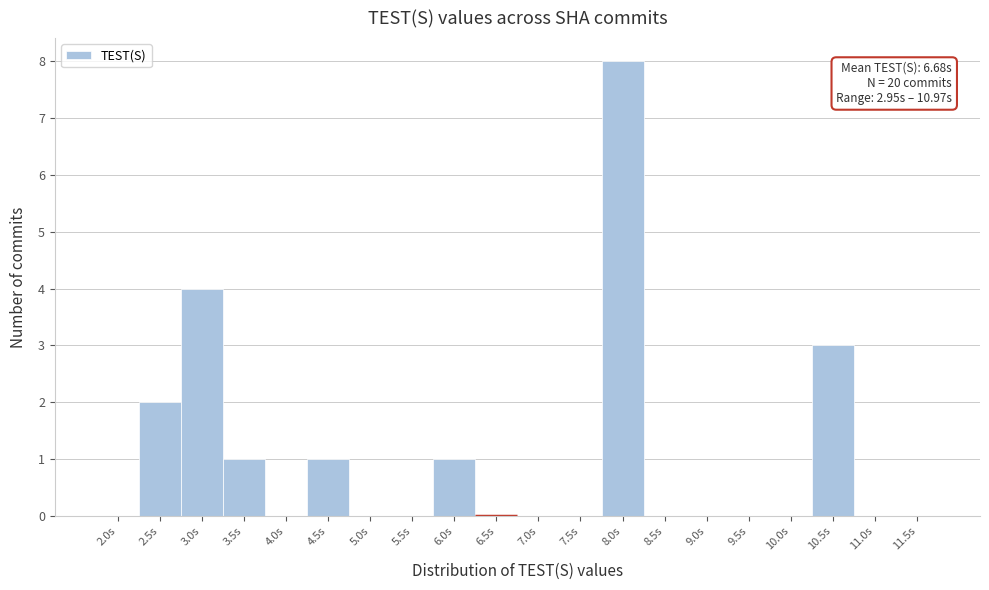

The value at 2.5s is 2. True or false?

True